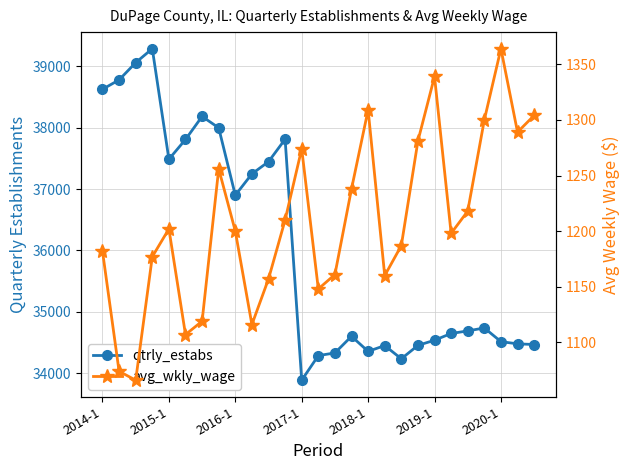

True or false: qtrly_estabs has a value of 34353 at 2018-1.

True